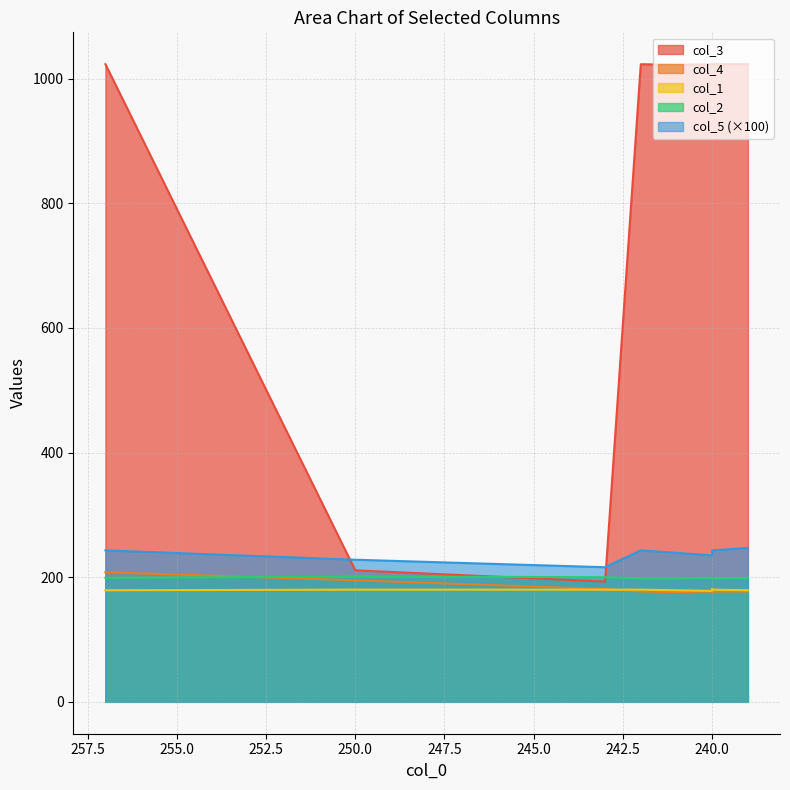

What is the difference between the col_3 values at 240 and 250?

812.0